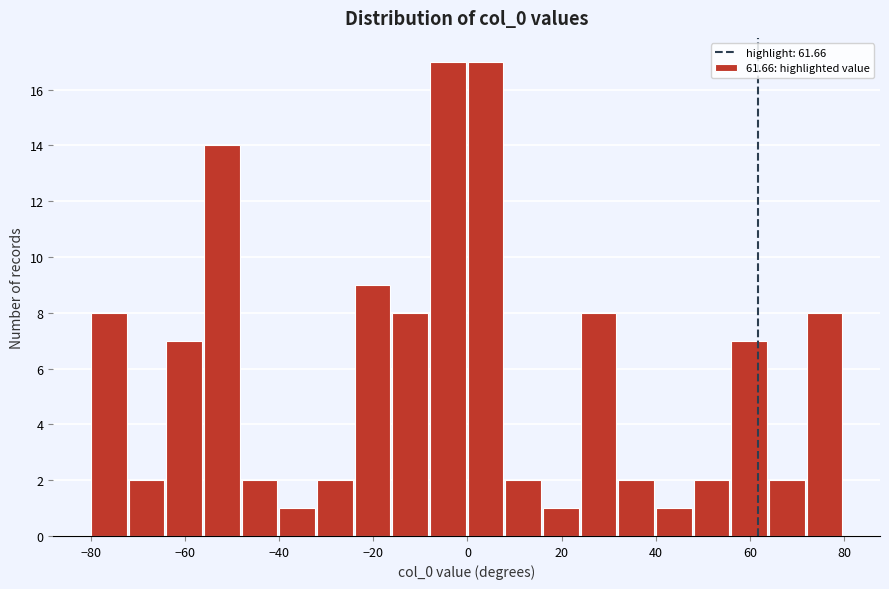

Reading left to right, transcribe this chart: for each bar, give the range it covers on the x-axis and its height. Neither the bar edges nor the heights are printed on the chart, so give them approximately, as read against the axes.

-80 to -72: 8
-72 to -64: 2
-64 to -56: 7
-56 to -48: 14
-48 to -40: 2
-40 to -32: 1
-32 to -24: 2
-24 to -16: 9
-16 to -8: 8
-8 to 0: 17
0 to 8: 17
8 to 16: 2
16 to 24: 1
24 to 32: 8
32 to 40: 2
40 to 48: 1
48 to 56: 2
56 to 64: 7
64 to 72: 2
72 to 80: 8